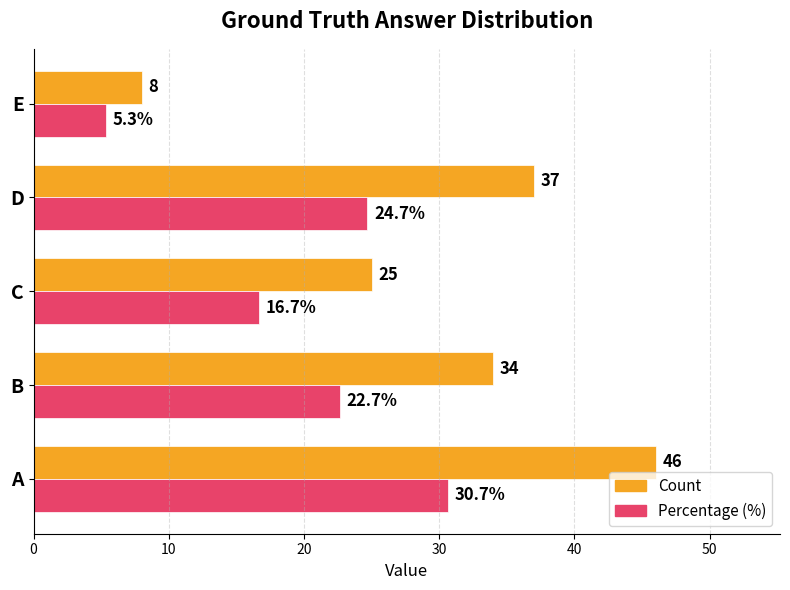

What is the difference between the second highest and second lowest values in the Count series?

12.0